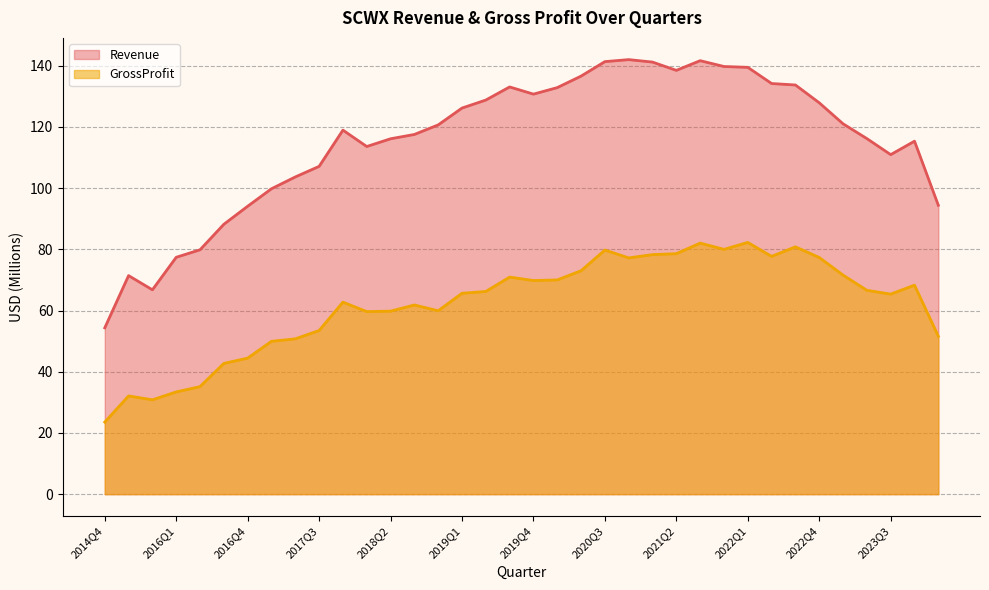

What is the label of the 19th point from the left?

2019Q4